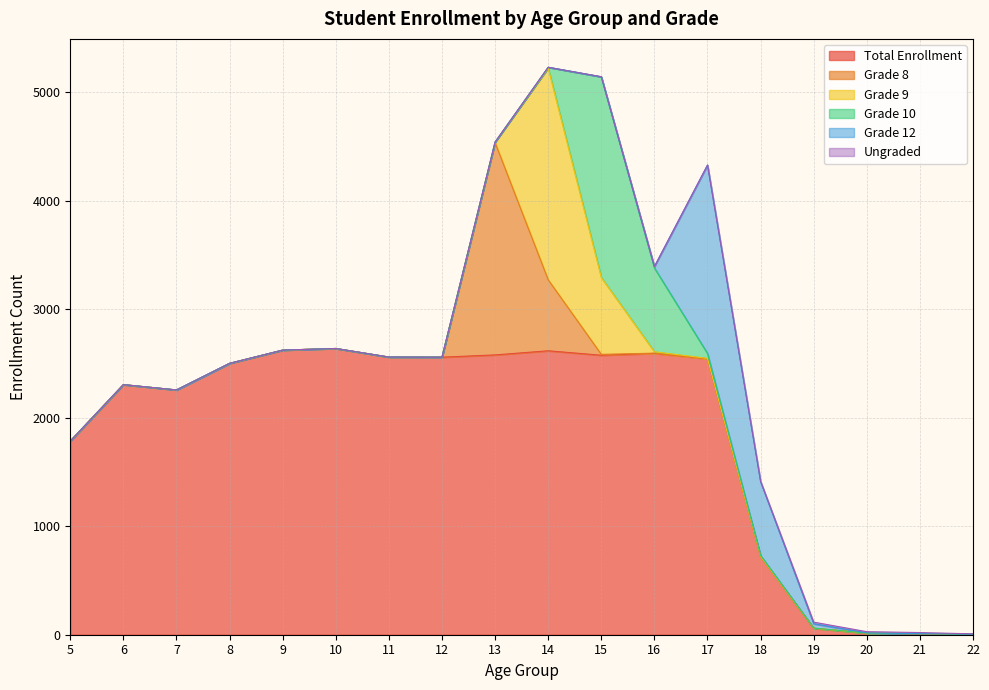

What is the difference between the highest and lowest values at 7?

2255